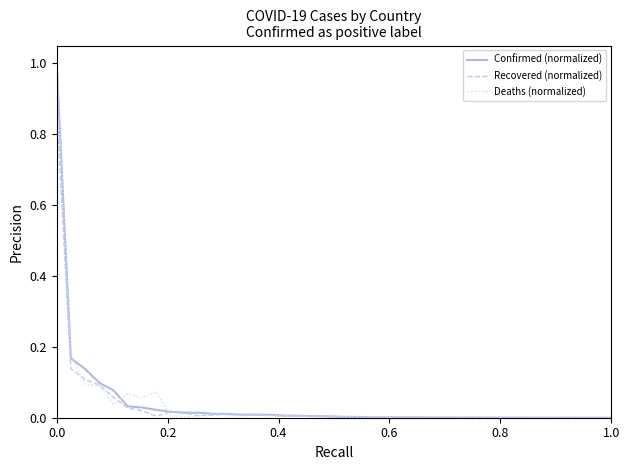

What is the maximum value shown in the chart?

1.0